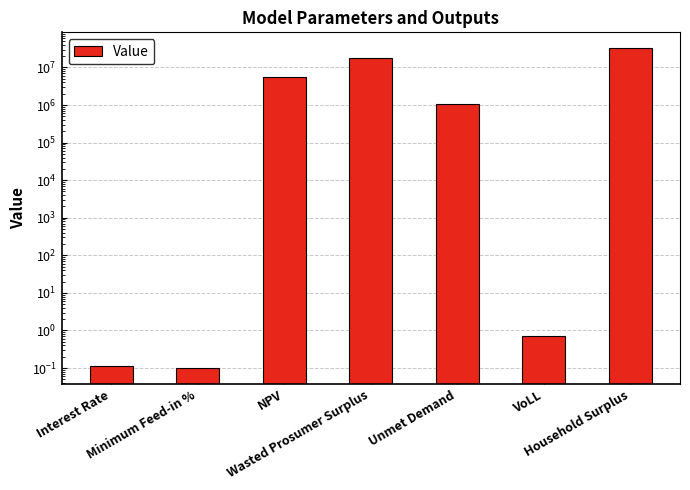

What position from the left is Wasted Prosumer Surplus?

4